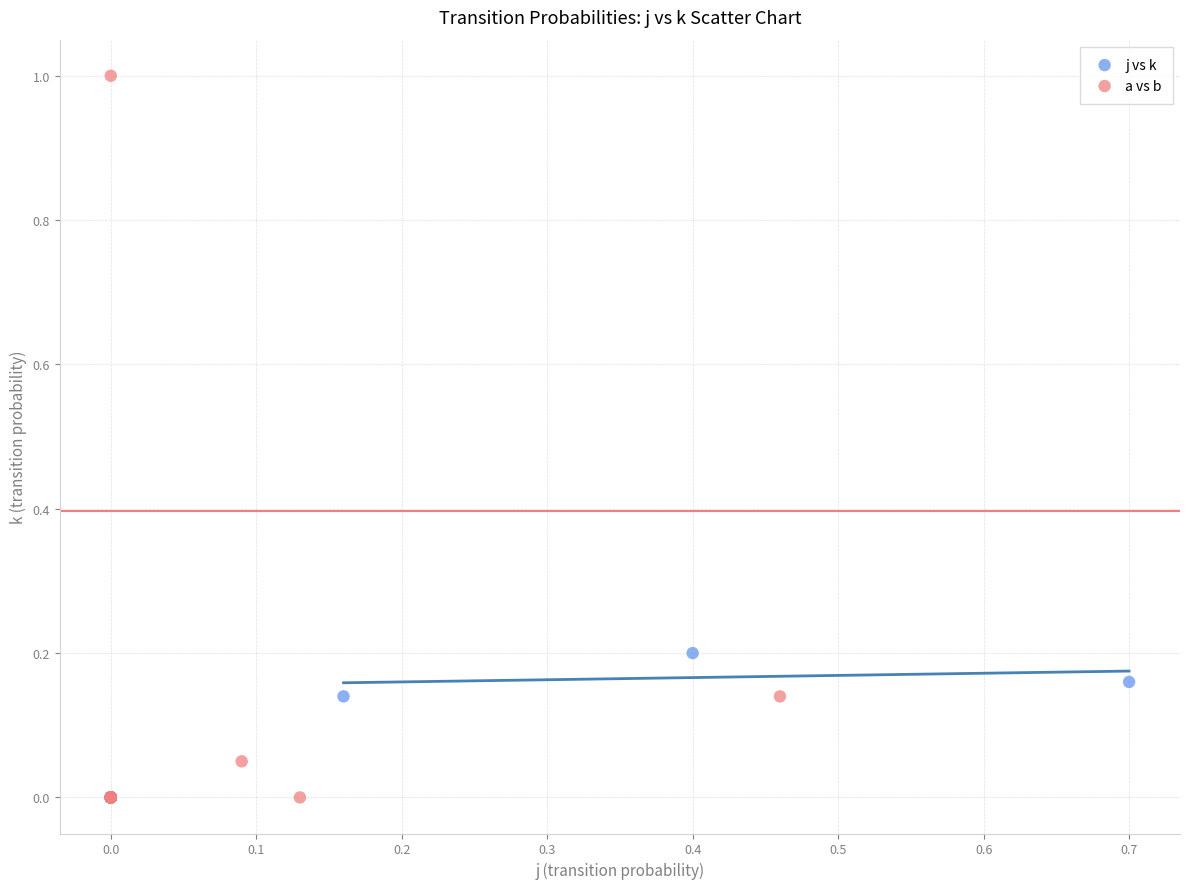

Which series has the widest spread of Y values?

a vs b